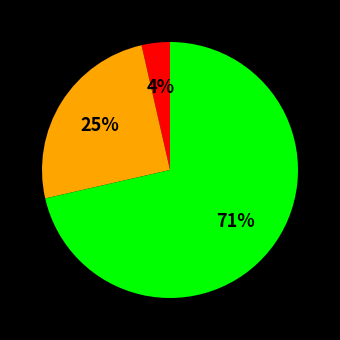

Does any single category account for the majority?

Yes